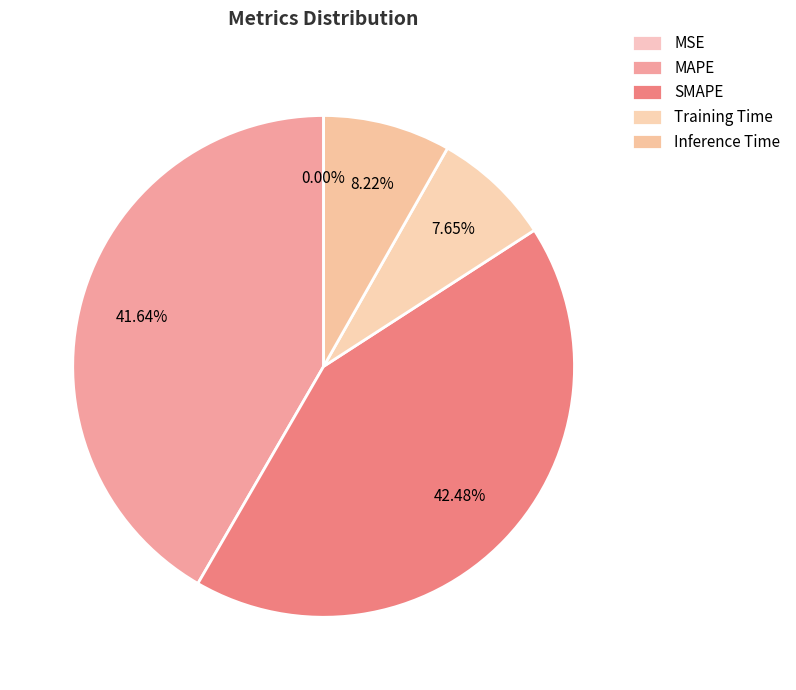

To the nearest percent, what portion does Training Time represent?

8%